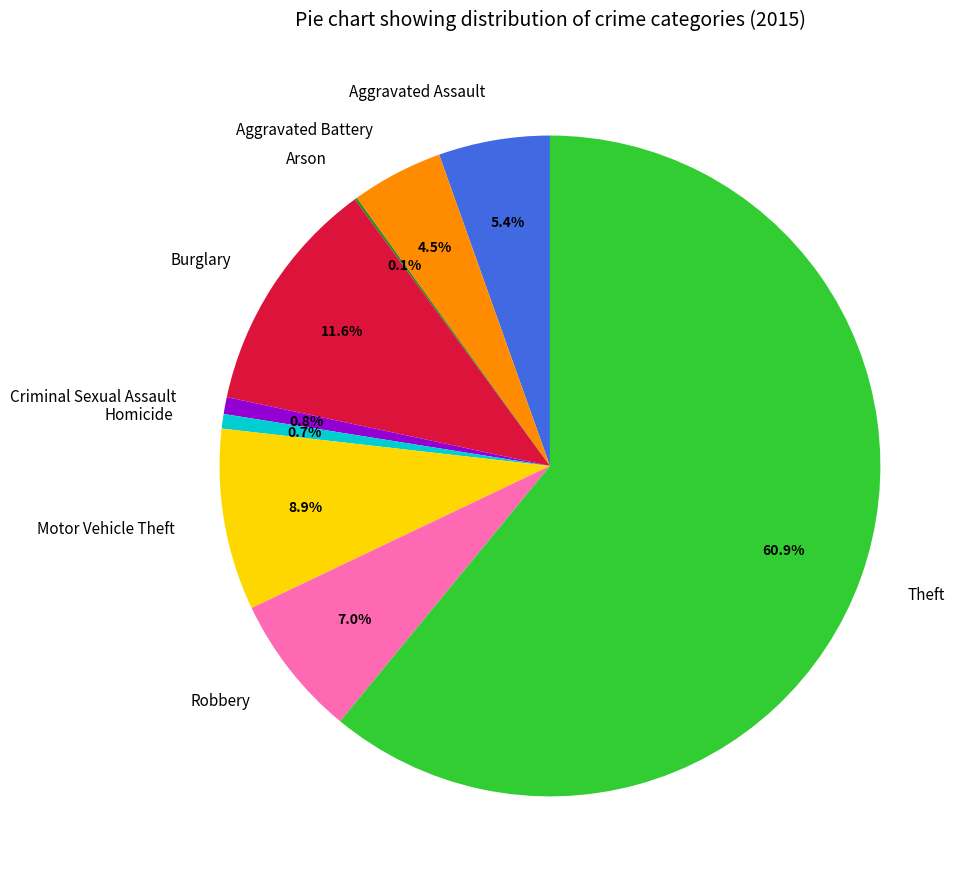

Does Theft account for over 50% of the chart?

Yes